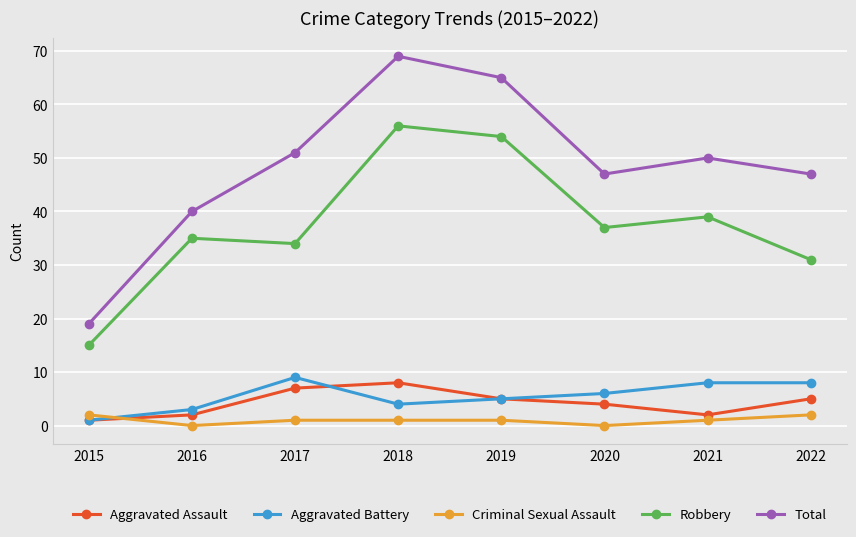

Does the chart display data point markers on the line(s)?

Yes